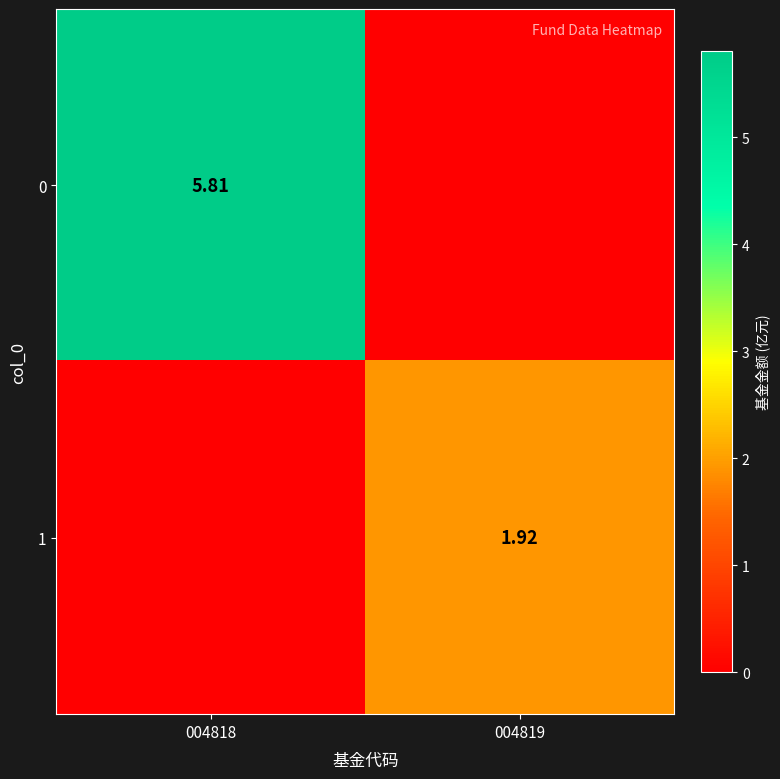

Is the value of 1 at 004819 greater than the value of 0 at 004818?

No